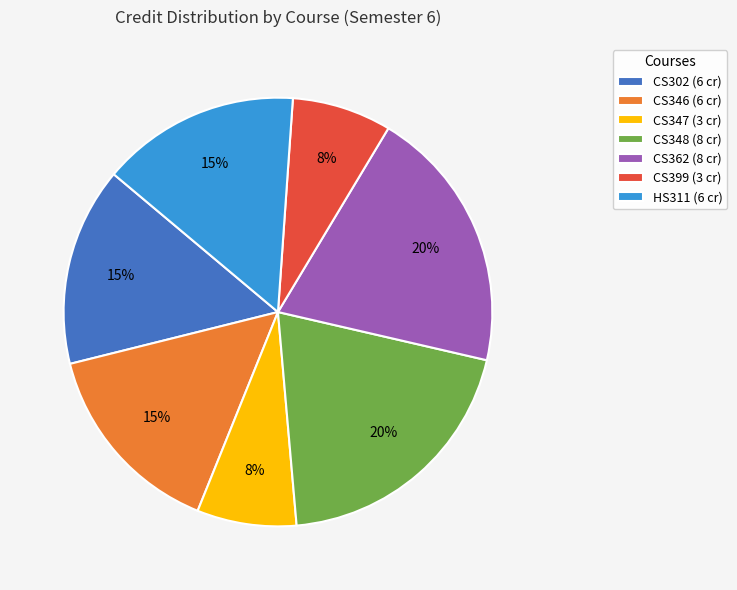

The CS302 (6 cr) slice represents 15% of the pie. True or false?

True